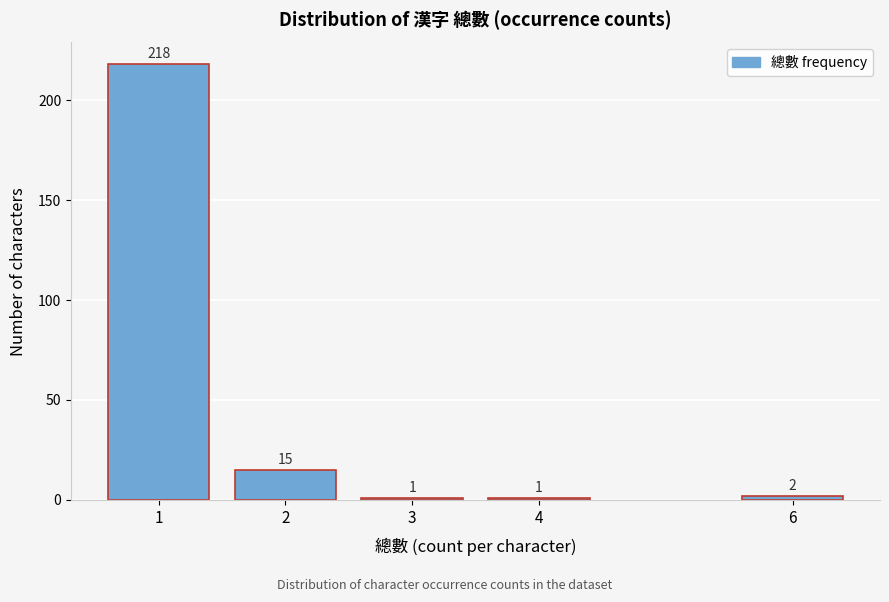

Reading left to right, what are all the values shown in this chart?

218	15	1	1	2